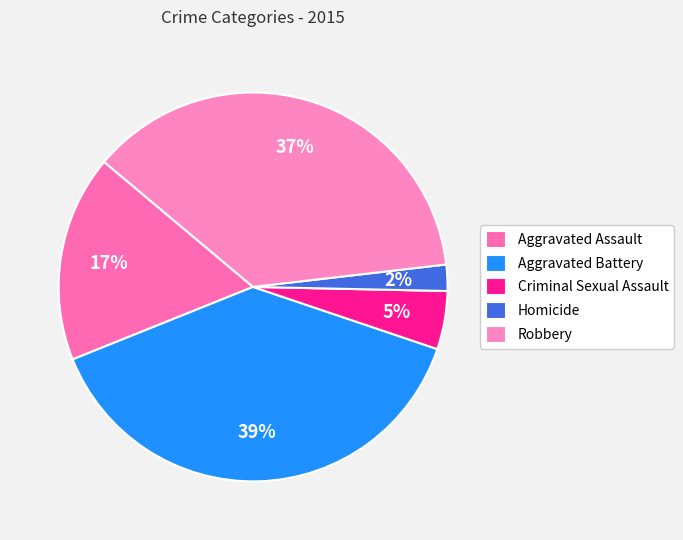

Which category has the smallest portion of the pie?

Homicide